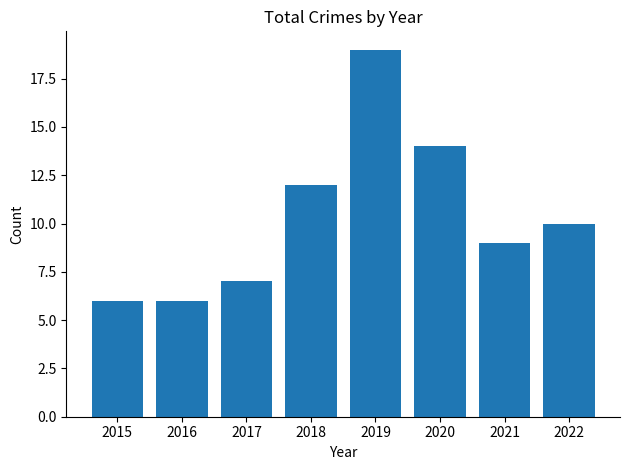

True or false: the data shows 10 at 2022.

True